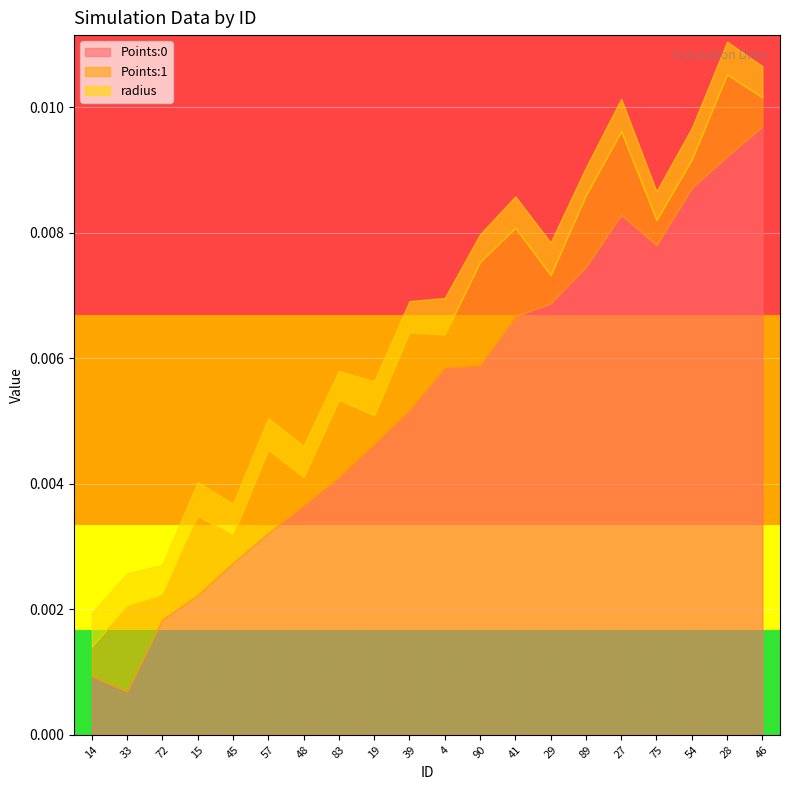

What position from the left is 39?

10